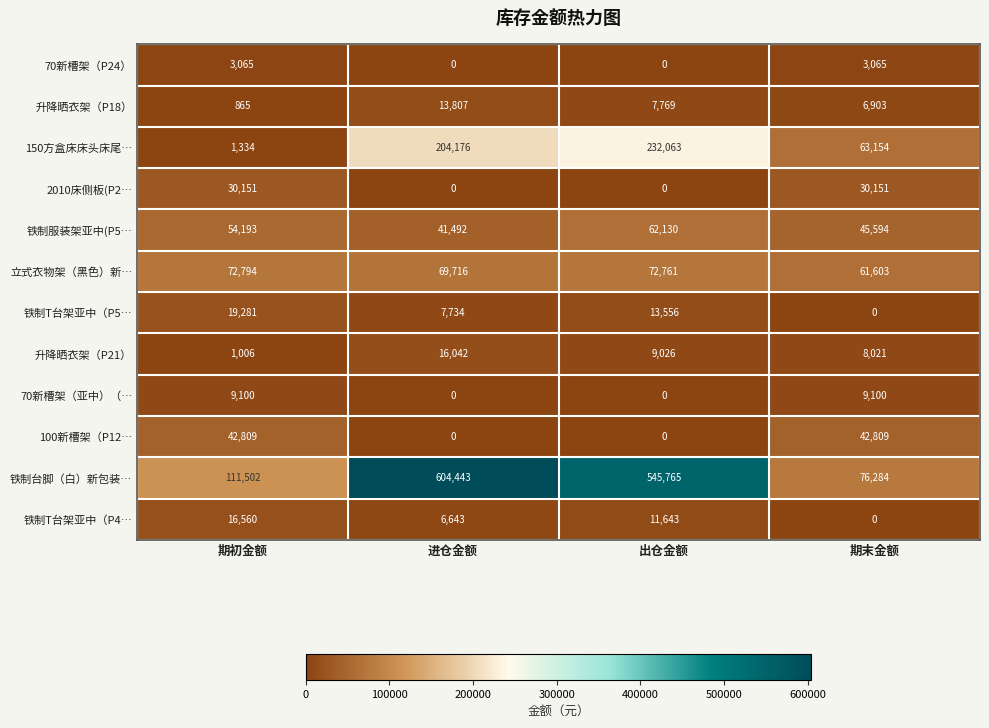

What is the minimum value for 150方盒床床头床尾…?

1334